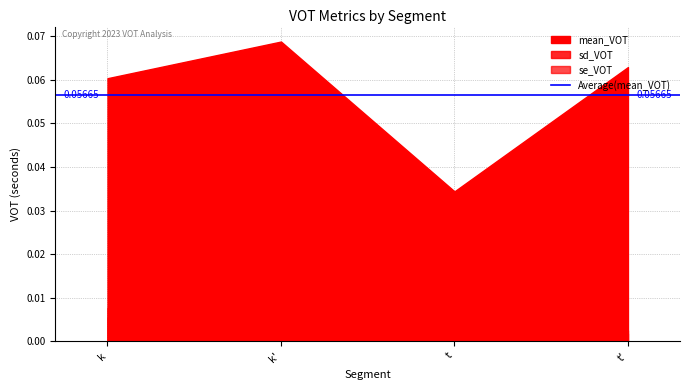

How many categories are shown in the chart?

4